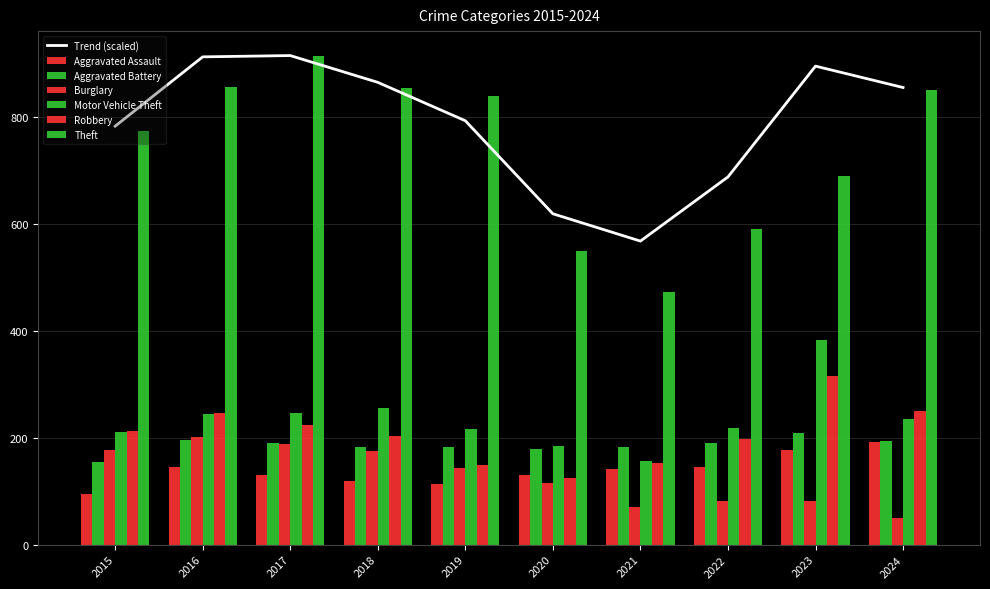

Which series has the widest spread of values?

Theft